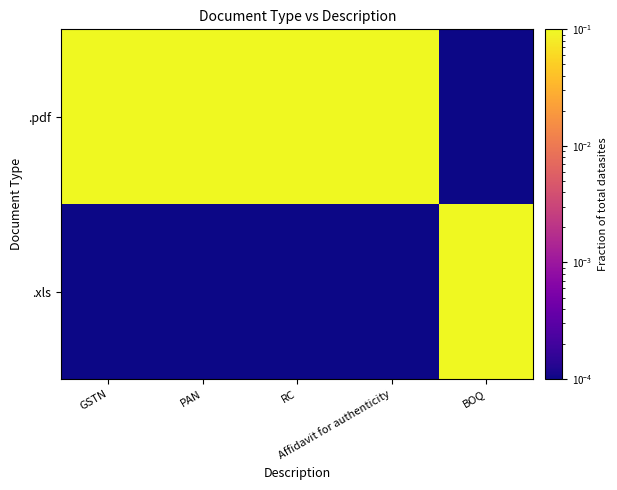

Reading right to left, list all the values displayed in this chart.

.pdf: BOQ=0.0	Affidavit for authenticity=0.2	RC=0.2	PAN=0.2	GSTN=0.2
.xls: BOQ=0.2	Affidavit for authenticity=0.0	RC=0.0	PAN=0.0	GSTN=0.0